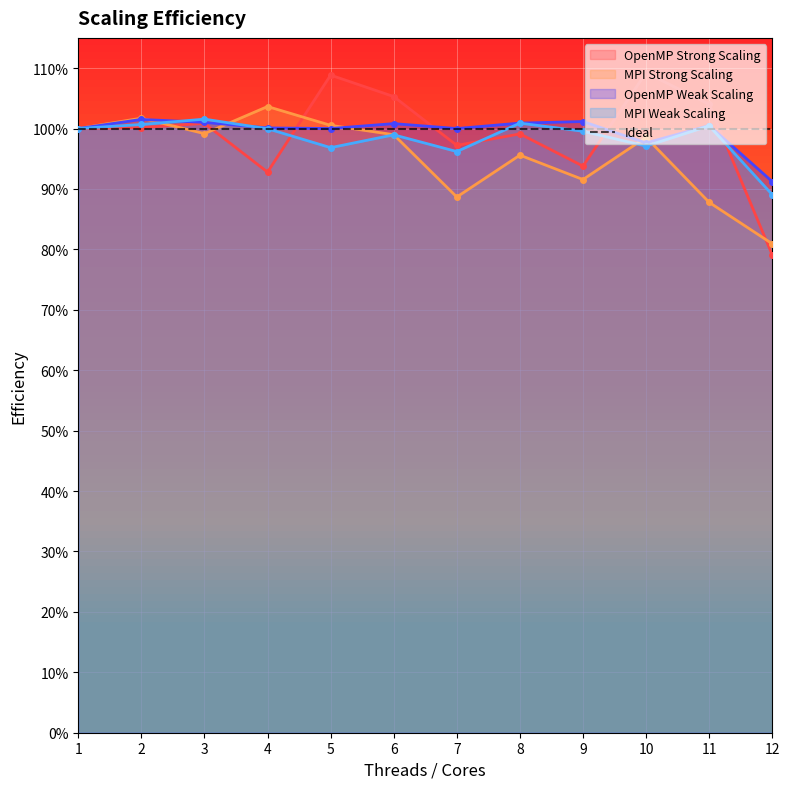

Which category has the highest value across all series?

10